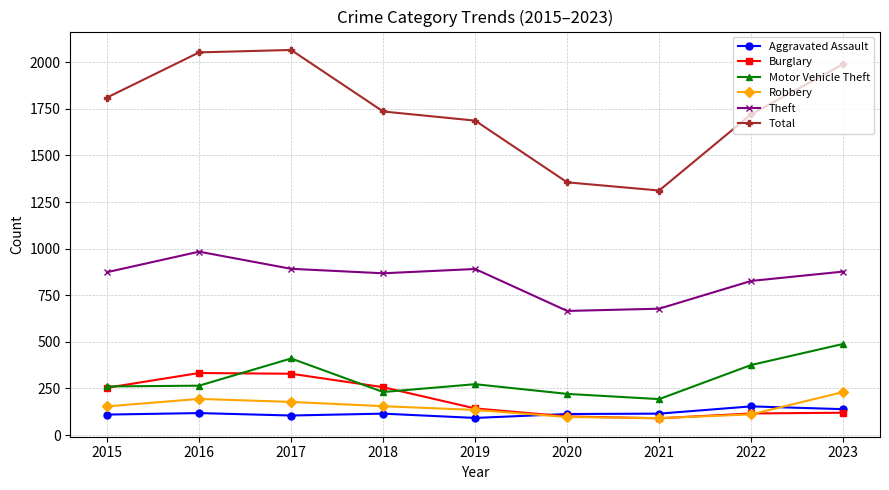

Does the chart have visible grid lines?

Yes